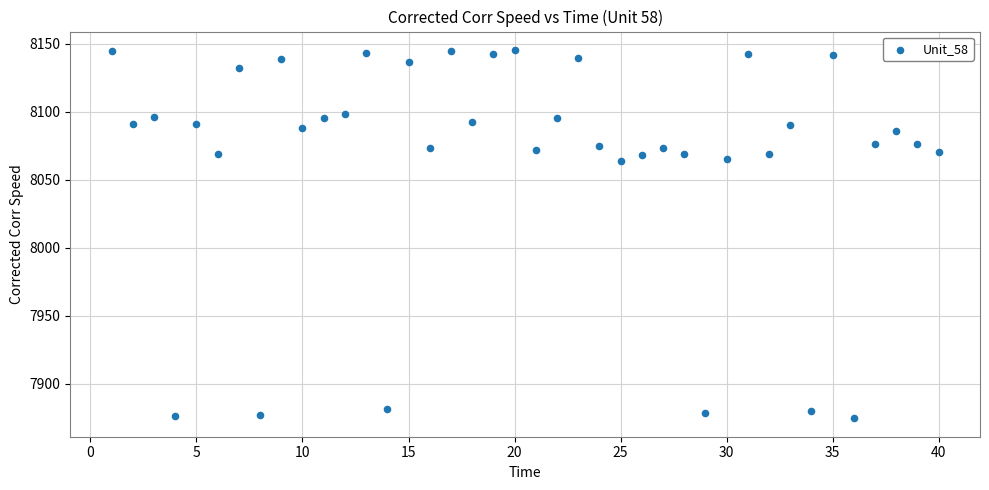

What is the range of X values (max minus min)?

39.0